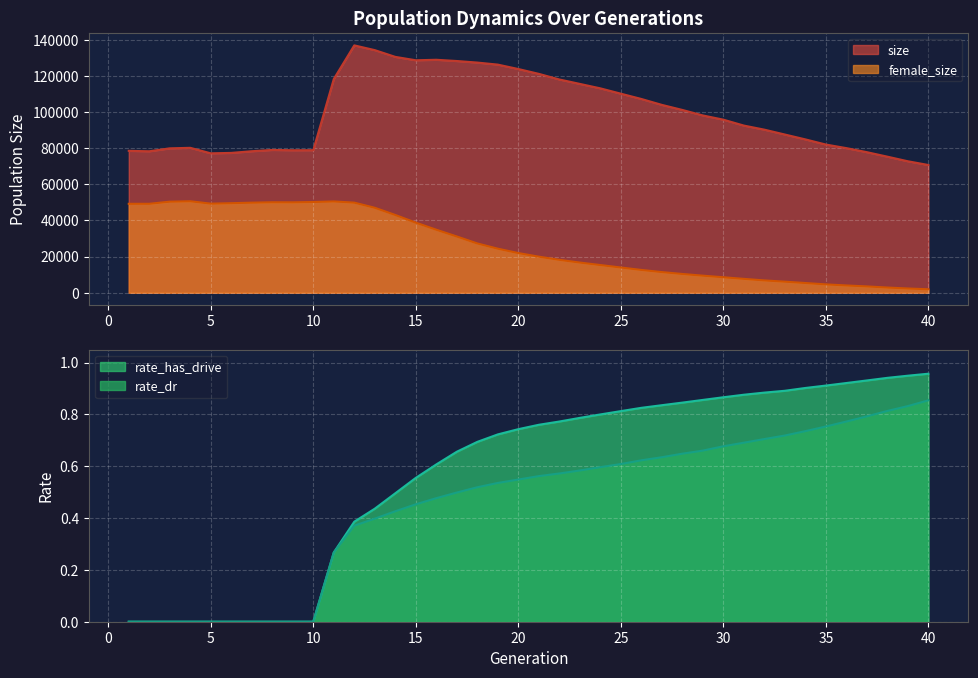

What is the value of the rate_has_drive point at the 12th from the left?

0.4